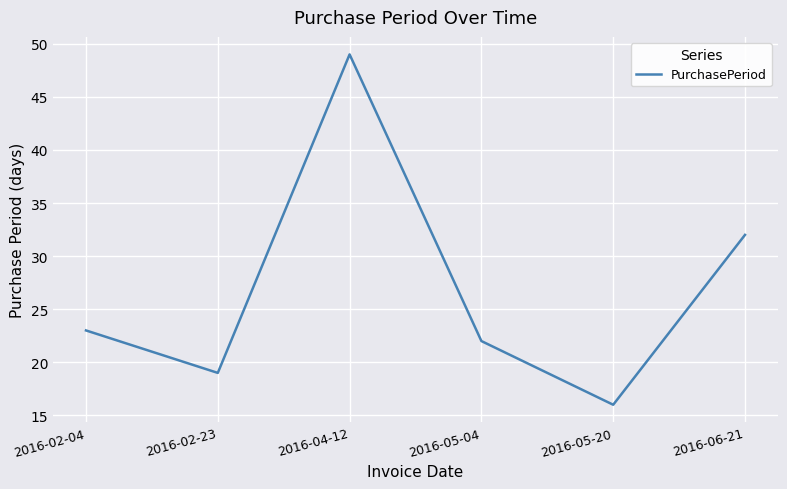

What position from the right is 2016-02-04?

6